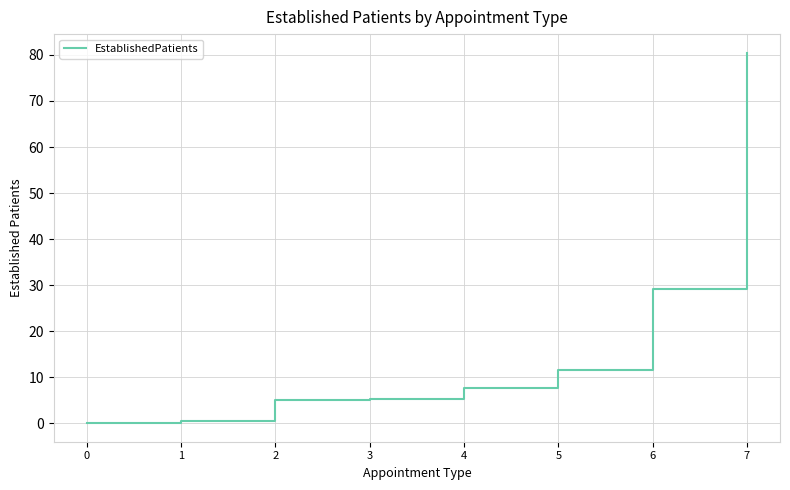

Does the chart display data point markers on the line(s)?

No